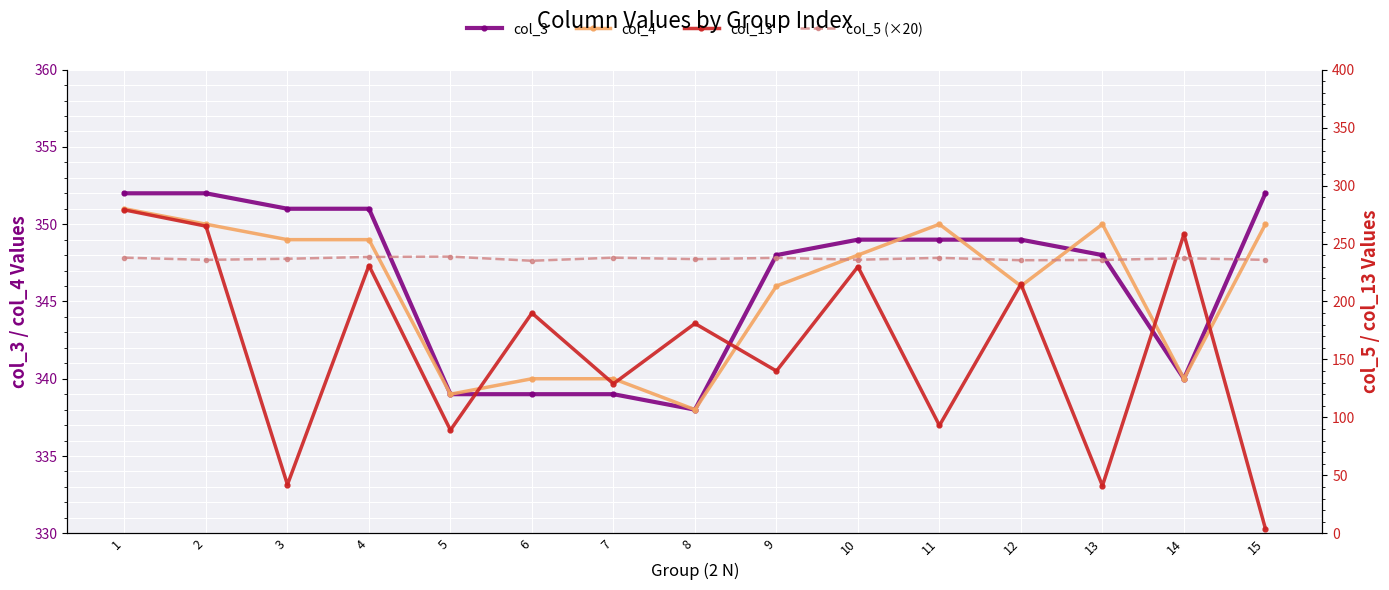

How many values in the col_13 series exceed 181?

7